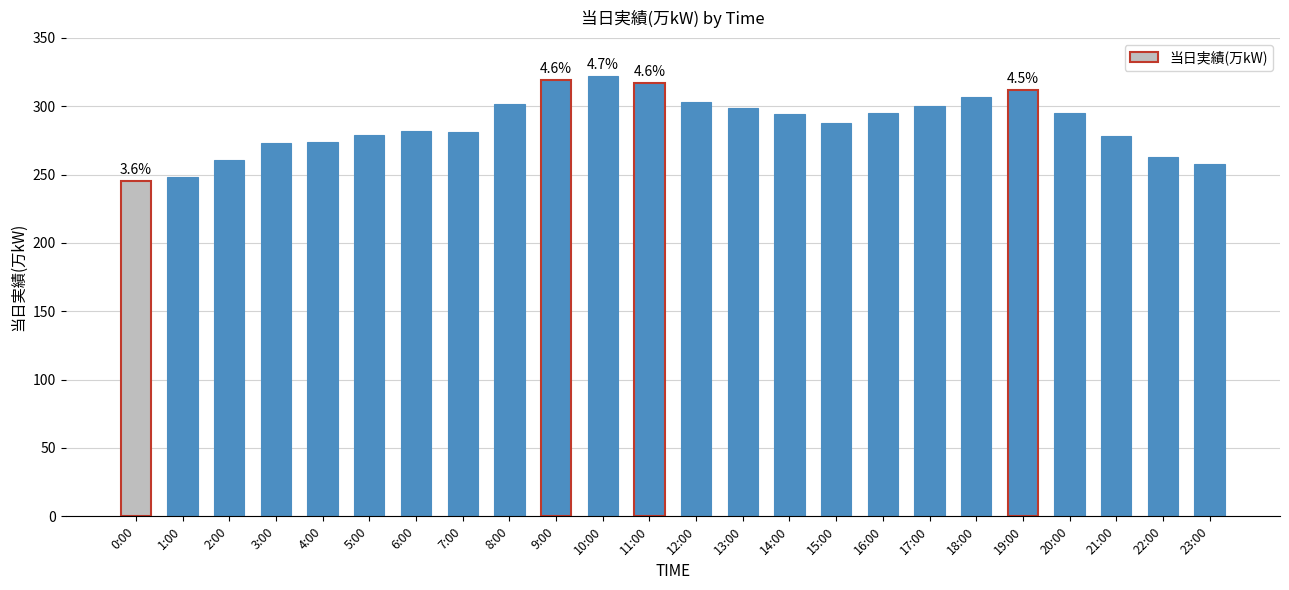

What is the approximate value at 6:00, to the nearest 5?

280